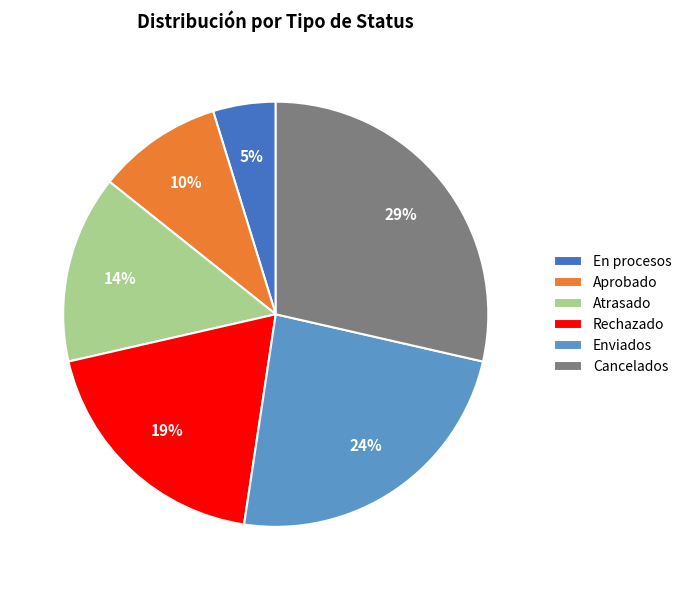

How many segments does this pie chart have?

6